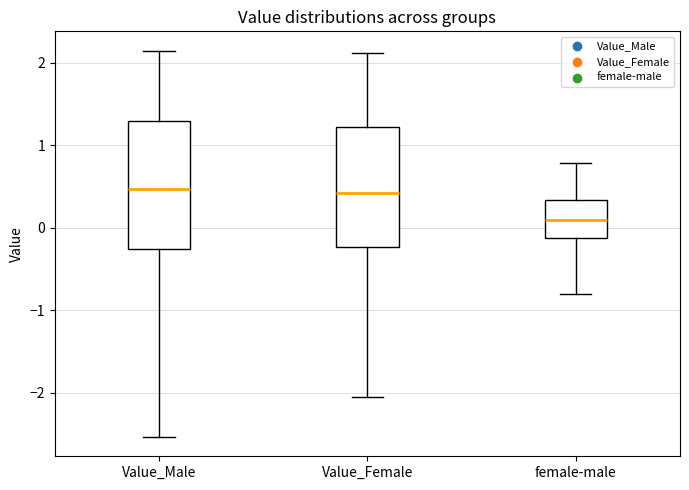

Where does the upper whisker of the box for Value_Female end on the y-axis? The values are not printed on the chart, so give them approximately, as read against the axis.

2.1